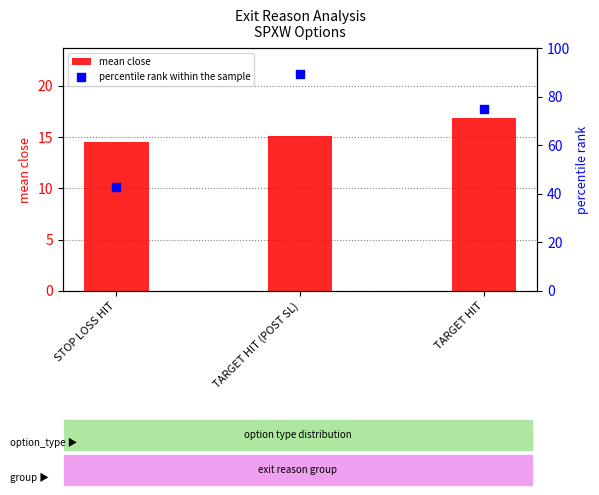

Is the value of mean close at TARGET HIT greater than the value of percentile rank within the sample at STOP LOSS HIT?

No